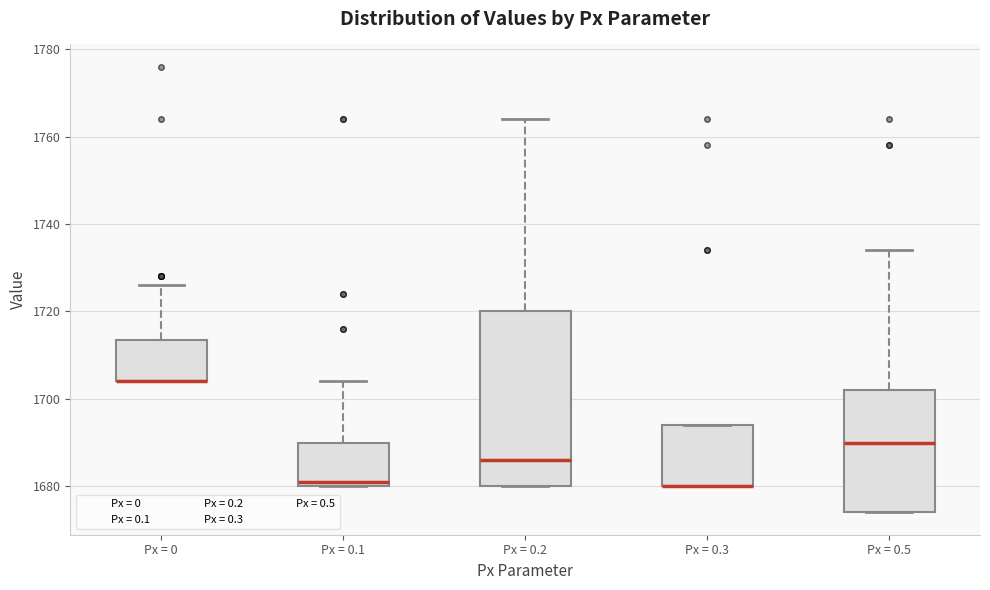

Comparing the boxes themselves (not the whiskers), which one is the tallest?

Px = 0.2